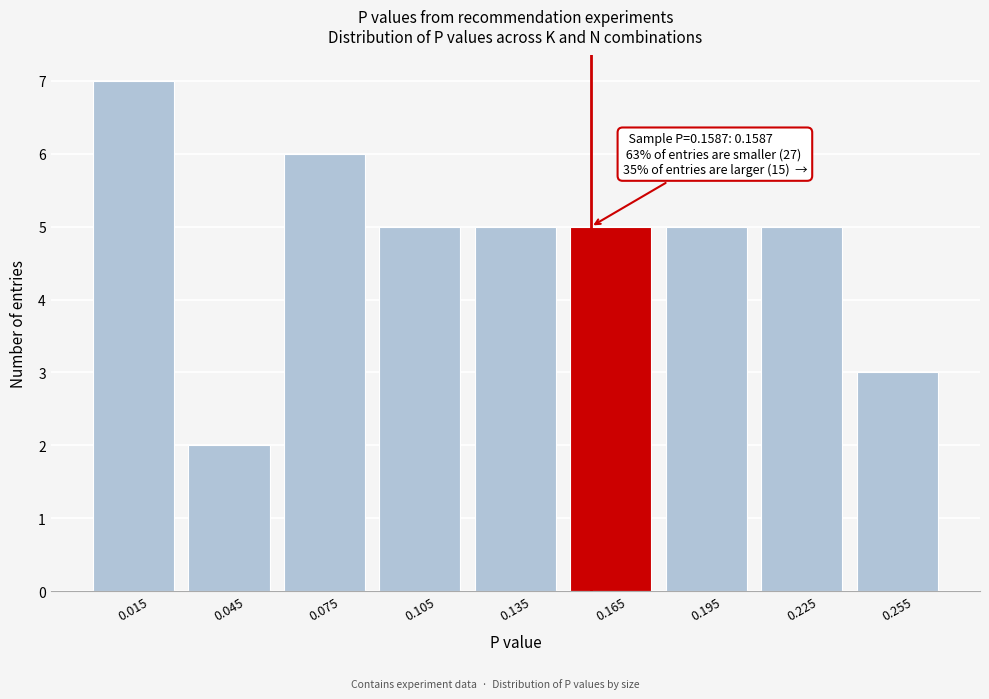

Which range on the x-axis has the tallest bar?

0.00 to 0.03